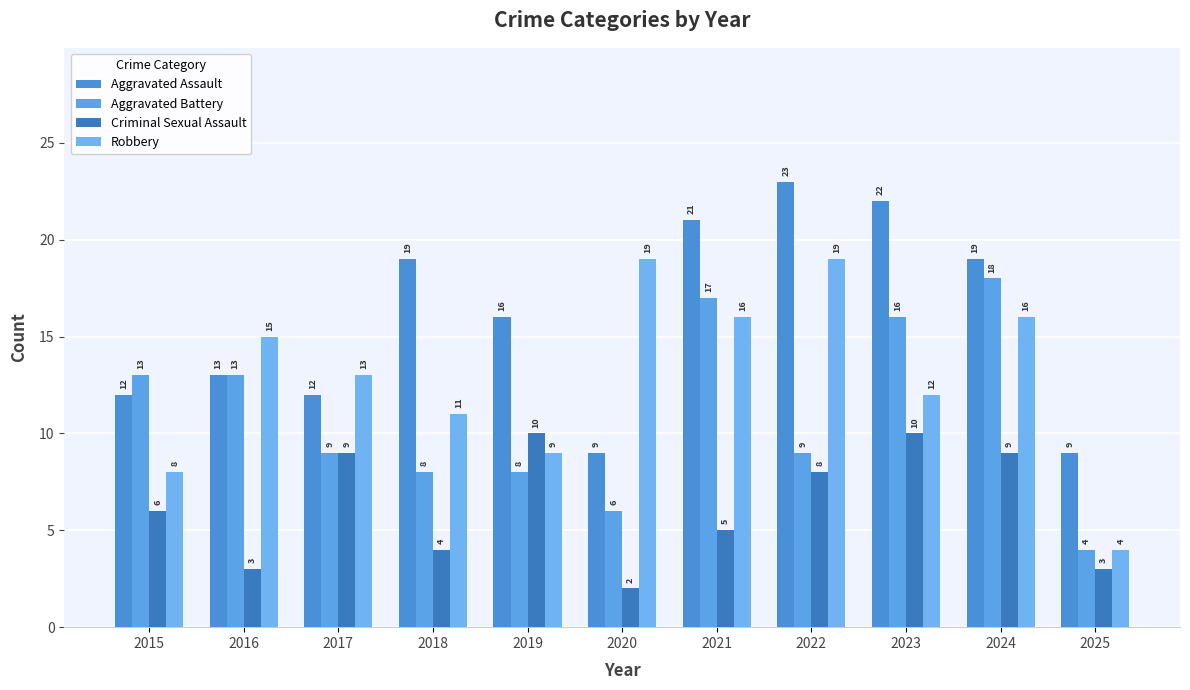

Reading left to right, transcribe all the data shown in this chart.

Aggravated Assault: 2015=12	2016=13	2017=12	2018=19	2019=16	2020=9	2021=21	2022=23	2023=22	2024=19	2025=9
Aggravated Battery: 2015=13	2016=13	2017=9	2018=8	2019=8	2020=6	2021=17	2022=9	2023=16	2024=18	2025=4
Criminal Sexual Assault: 2015=6	2016=3	2017=9	2018=4	2019=10	2020=2	2021=5	2022=8	2023=10	2024=9	2025=3
Robbery: 2015=8	2016=15	2017=13	2018=11	2019=9	2020=19	2021=16	2022=19	2023=12	2024=16	2025=4